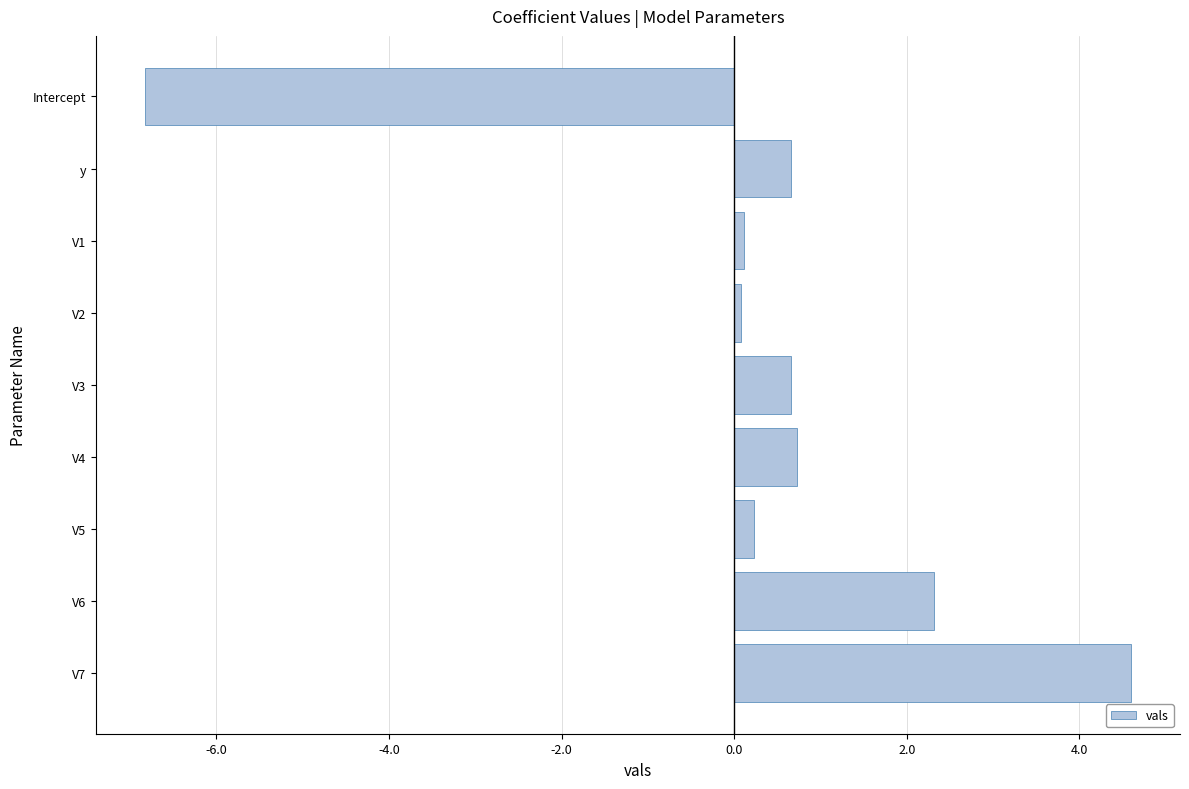

Reading top to bottom, what are all the values shown in this chart?

Intercept=-6.8	y=0.7	V1=0.1	V2=0.1	V3=0.7	V4=0.7	V5=0.2	V6=2.3	V7=4.6